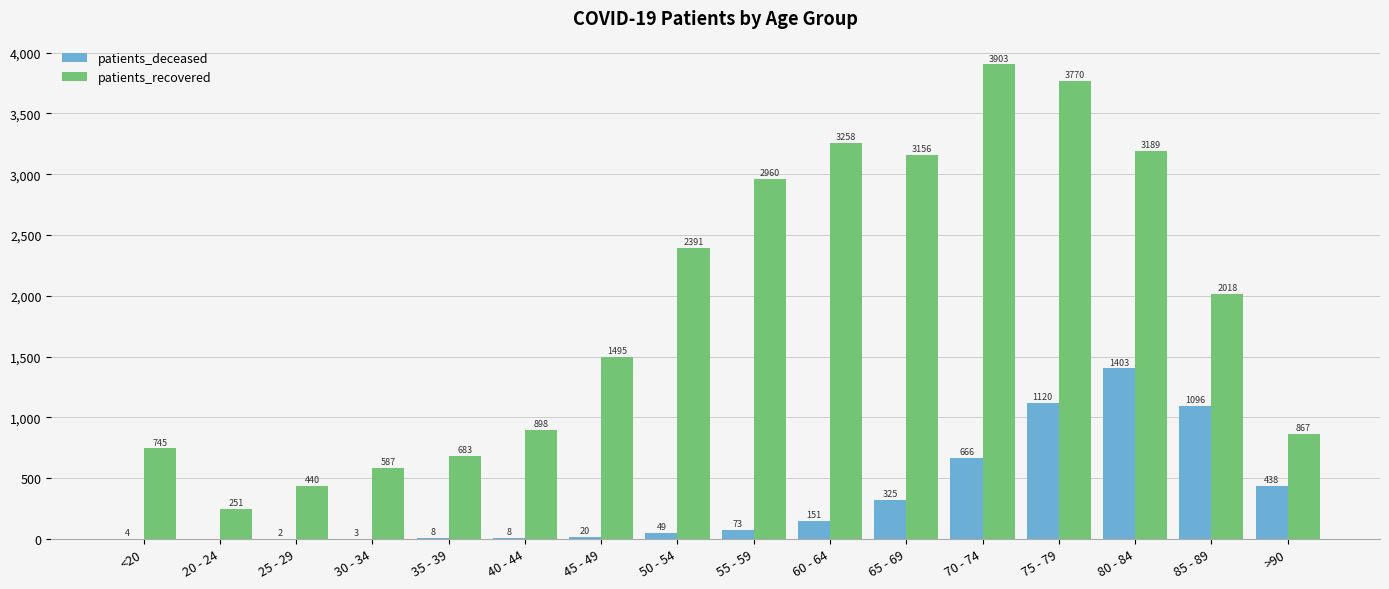

What is the difference between the patients_deceased values at 75 - 79 and 80 - 84?

283